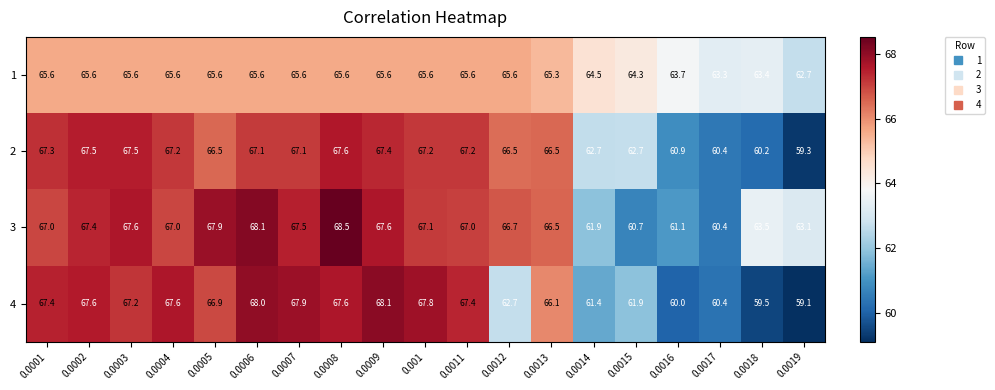

Which series has the largest total across all categories?

3